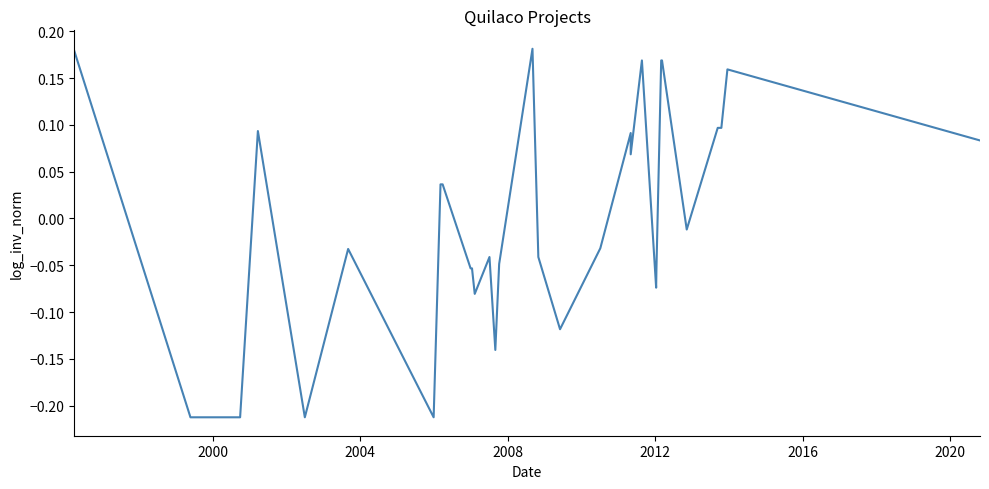

What is the maximum value shown in the chart?

0.2